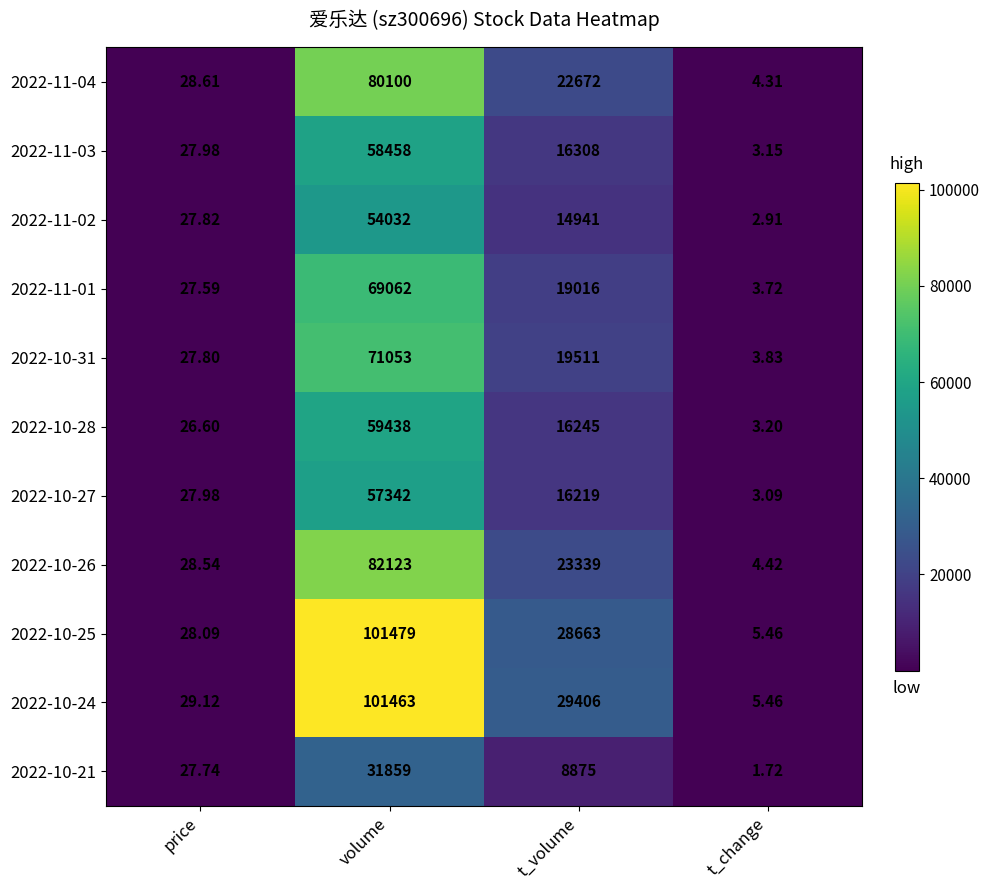

Which category has the highest value in the 2022-10-21 series?

volume